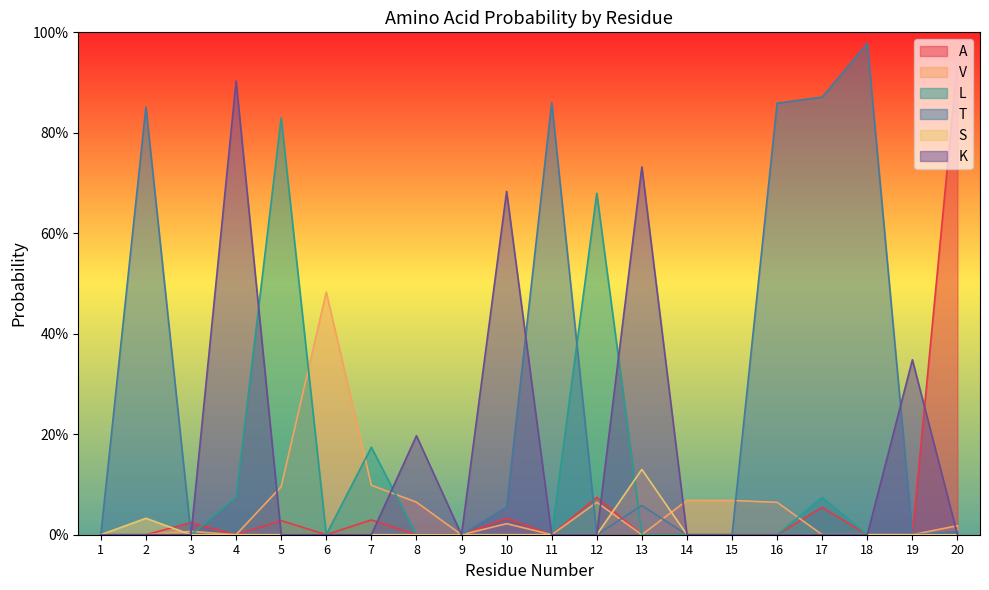

Count the S values in the range 0 to 1.

20